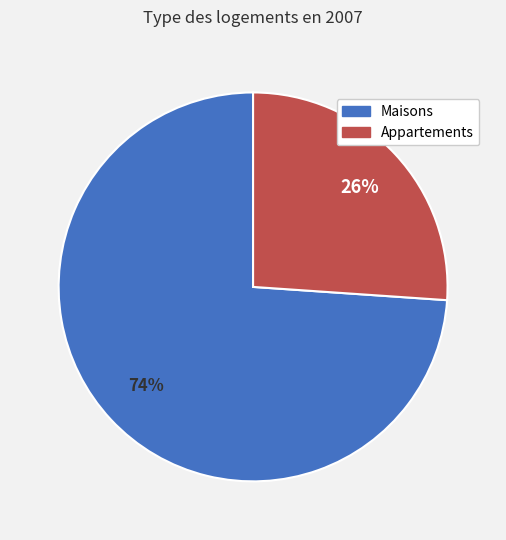

To the nearest percent, what is the average slice percentage?

50%